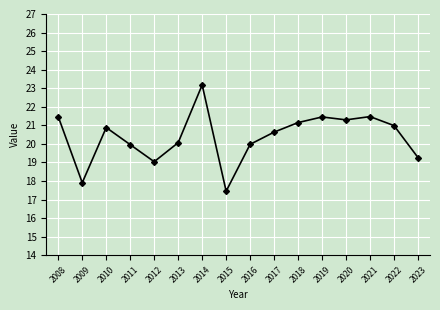

What is the value of the 7th point from the left?

23.2